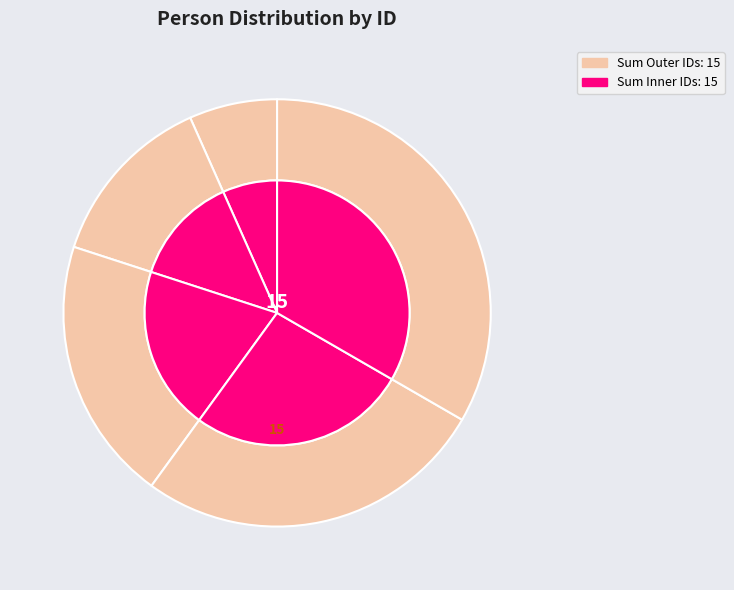

Combined, what portion of the pie is rama and Kelly Williams?

53.3%